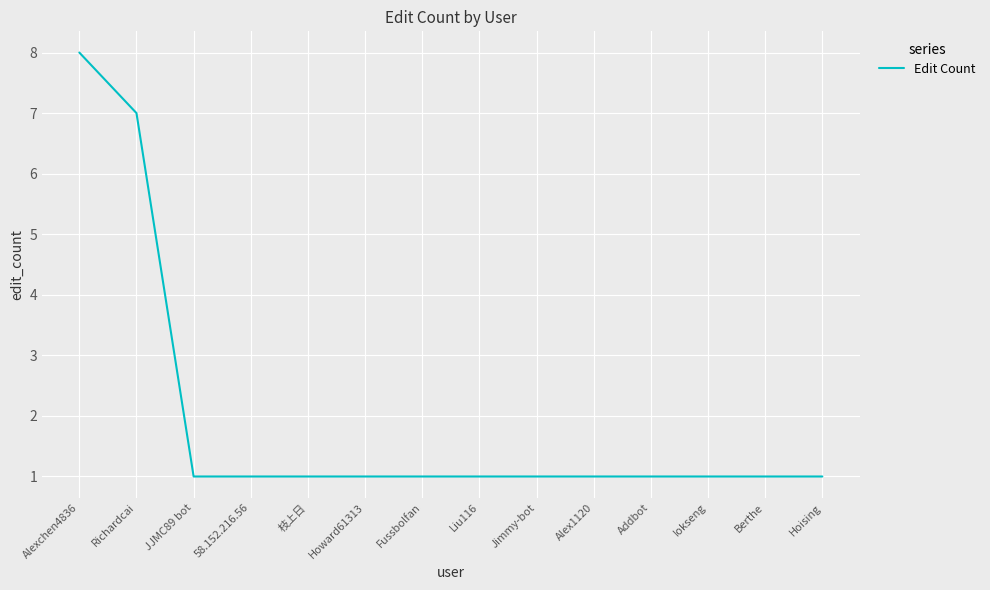

What is the sum of the values at Fussbolfan and Addbot?

2